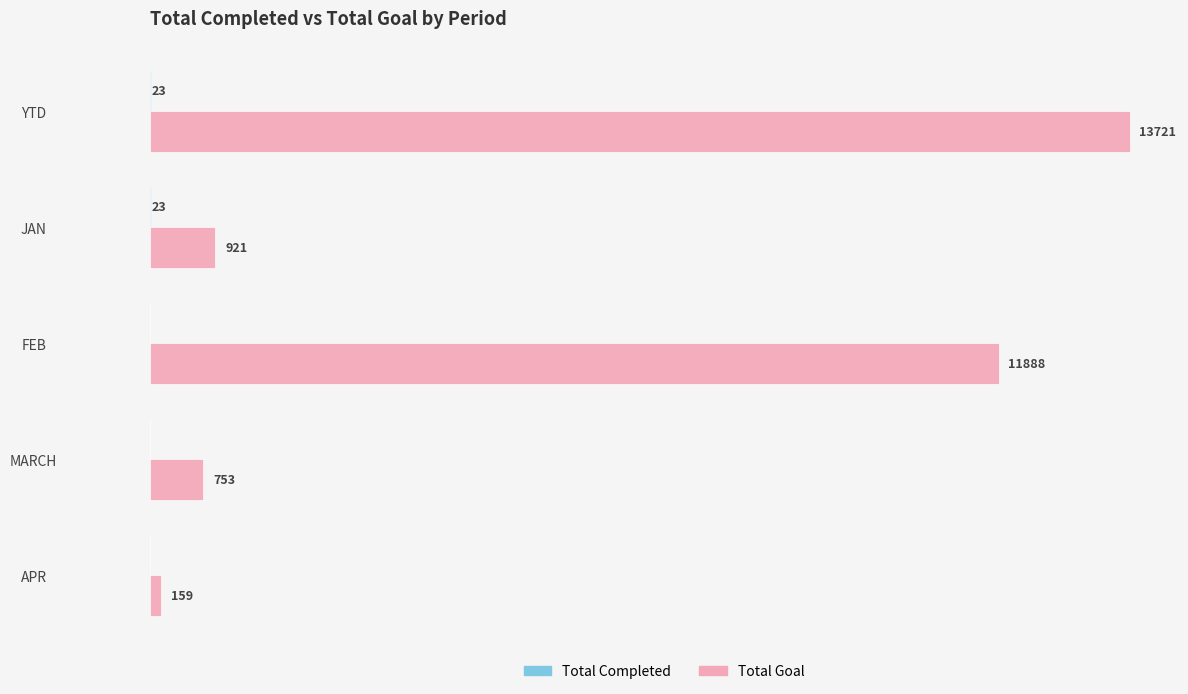

Which label corresponds to the largest value in the chart?

YTD